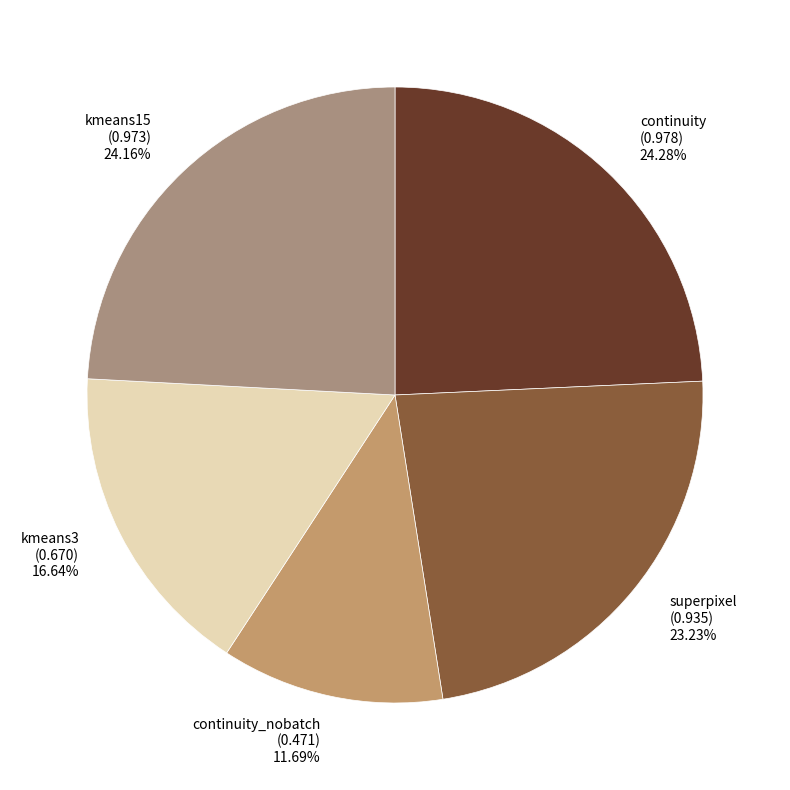

Do kmeans15 and kmeans3 together represent more than half of the pie?

No